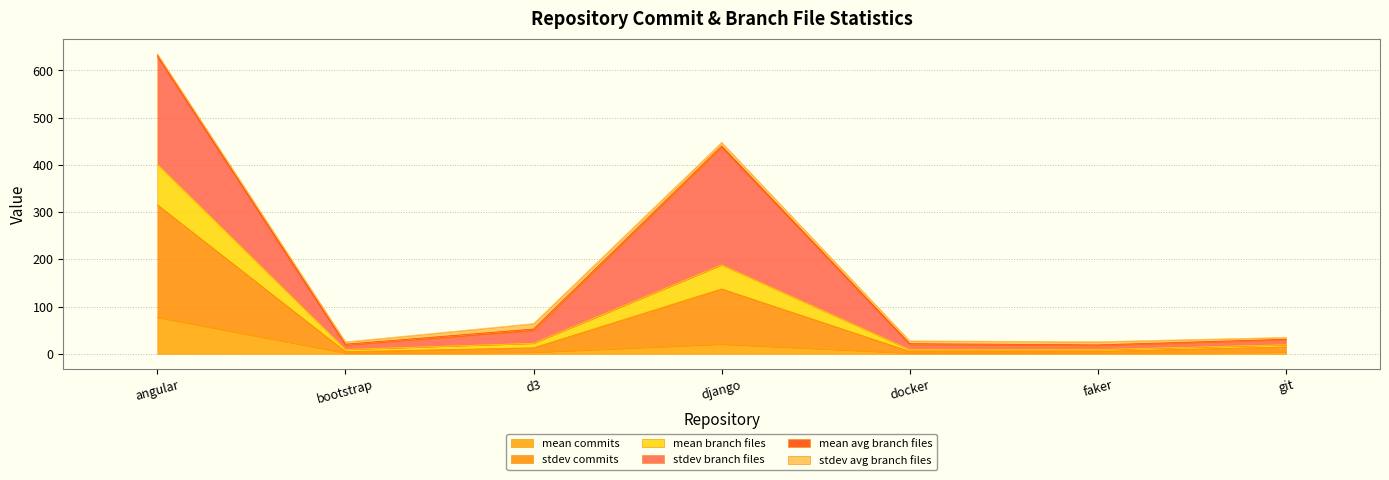

True or false: mean commits has a value of 20.6 at django.

True